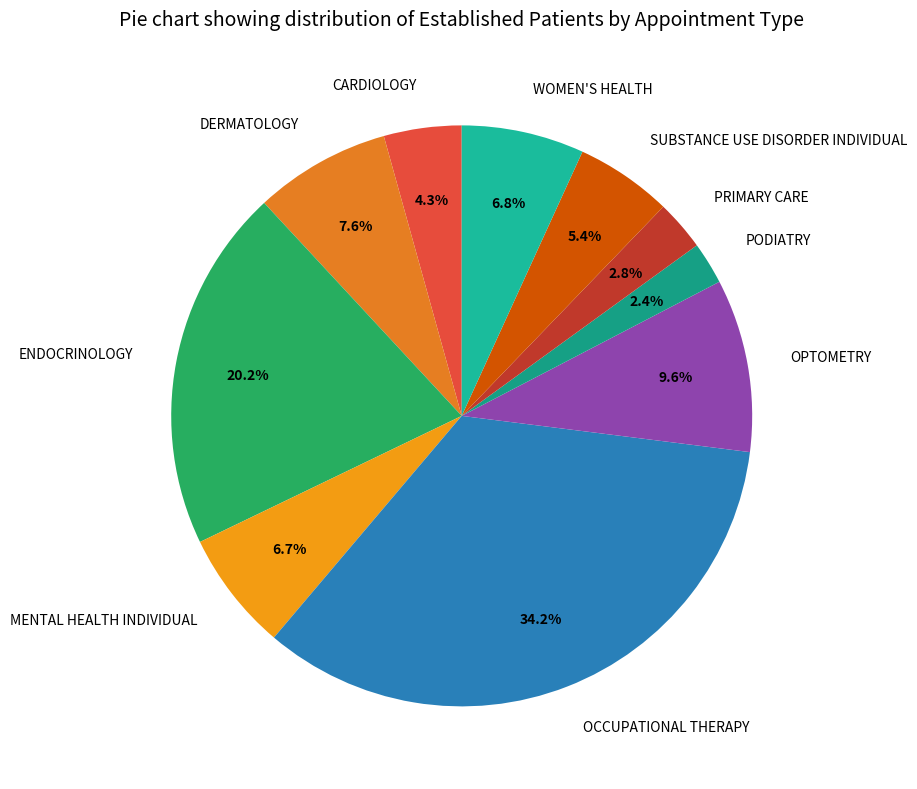

Is OPTOMETRY the majority of the pie?

No